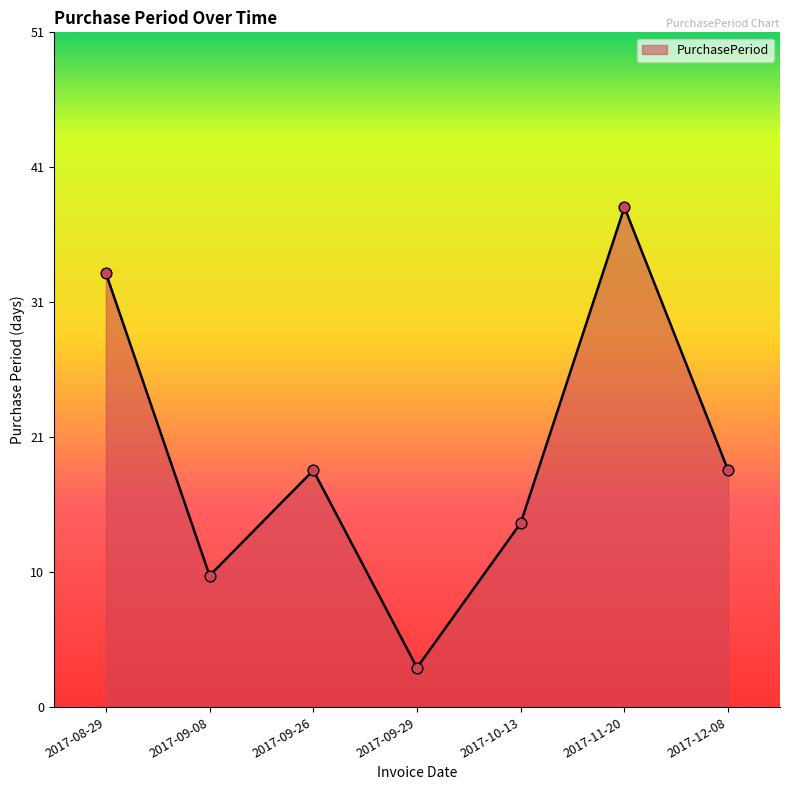

What is the change in value from 2017-09-29 to 2017-12-08?

+15